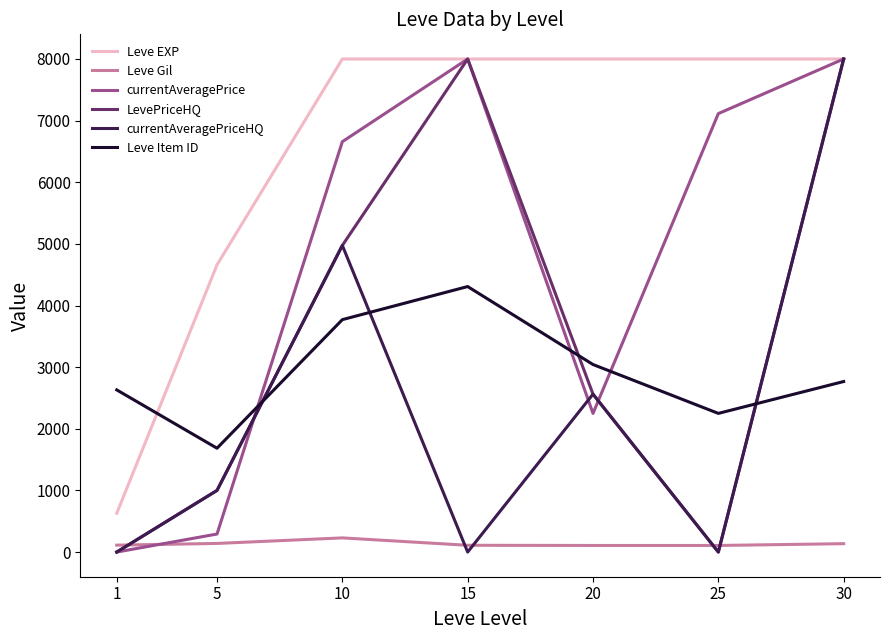

The value of currentAveragePrice at 30 is 8000.0. True or false?

True